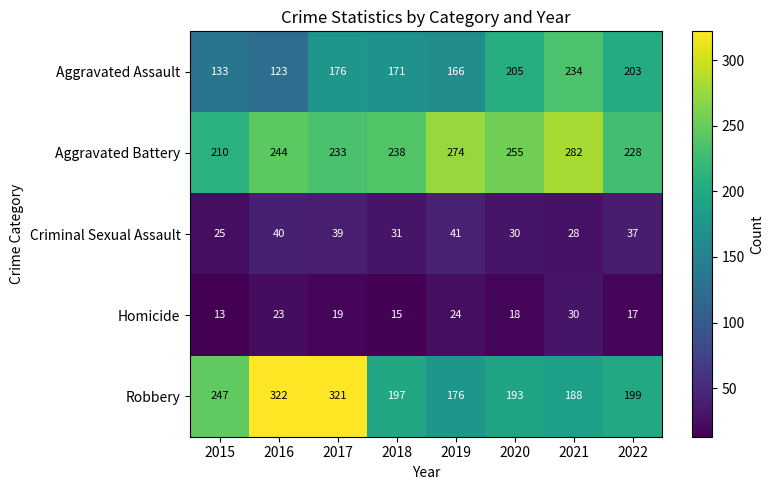

What is the average value of the Robbery series?

230